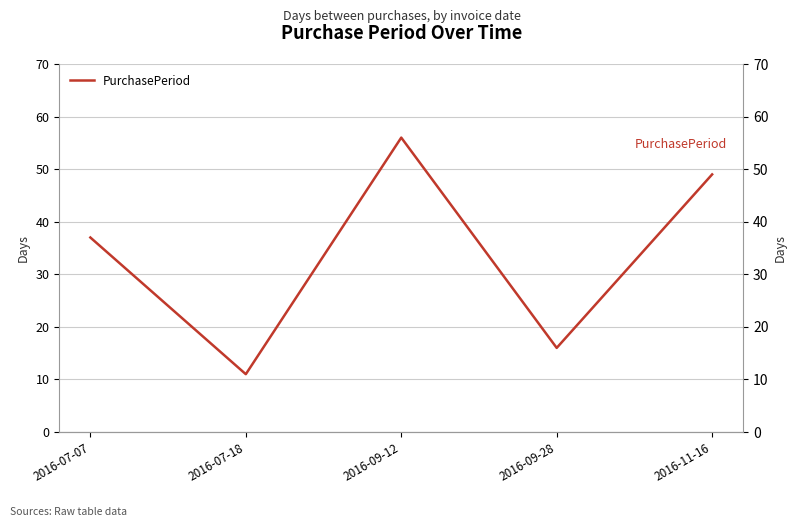

How many interior local valleys (lower than both neighbors) does the data have?

2